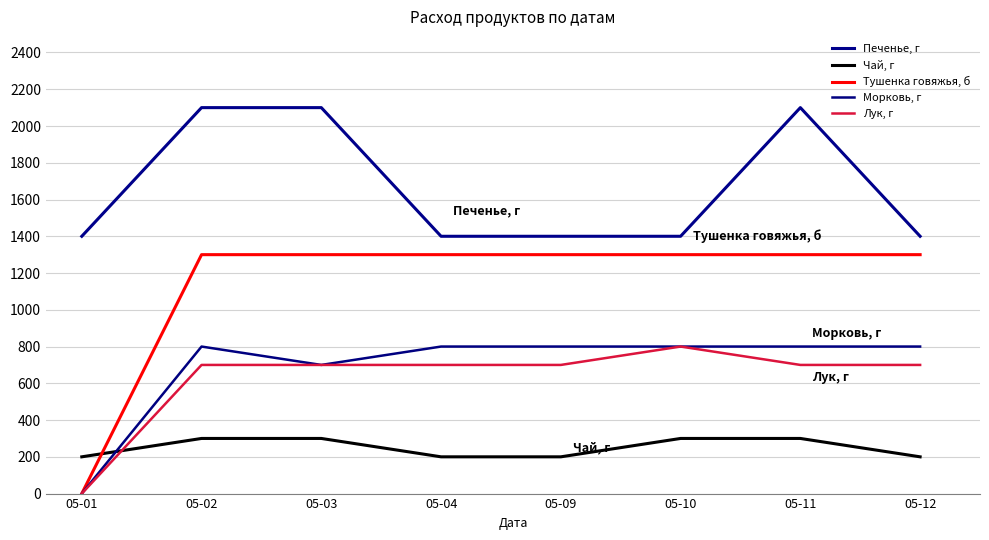

Is it true that Морковь, г equals 276 at 05-10?

False